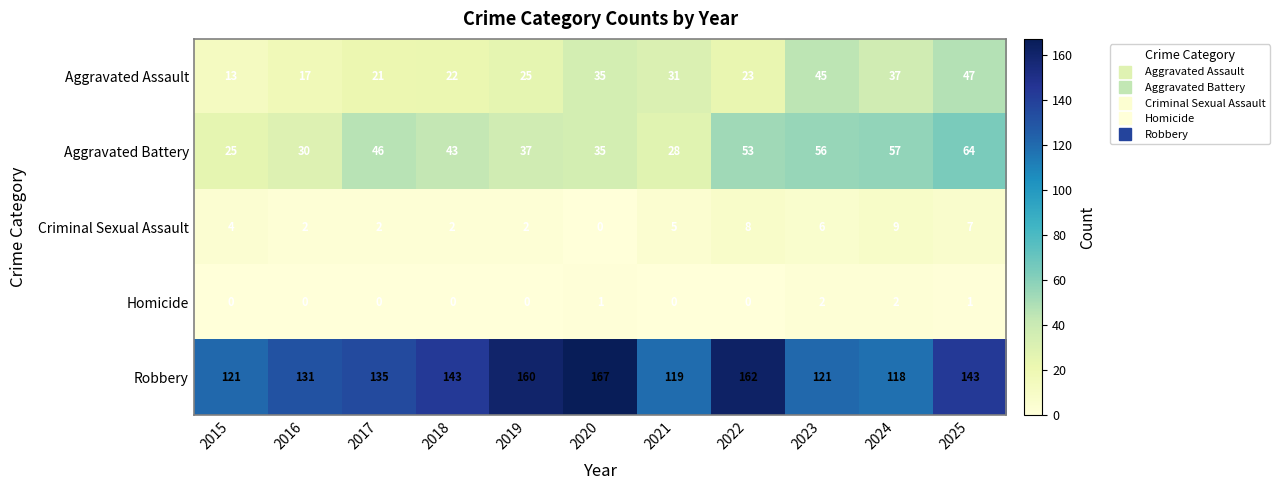

Rank the series at 2021 from lowest to highest value.

Homicide, Criminal Sexual Assault, Aggravated Battery, Aggravated Assault, Robbery